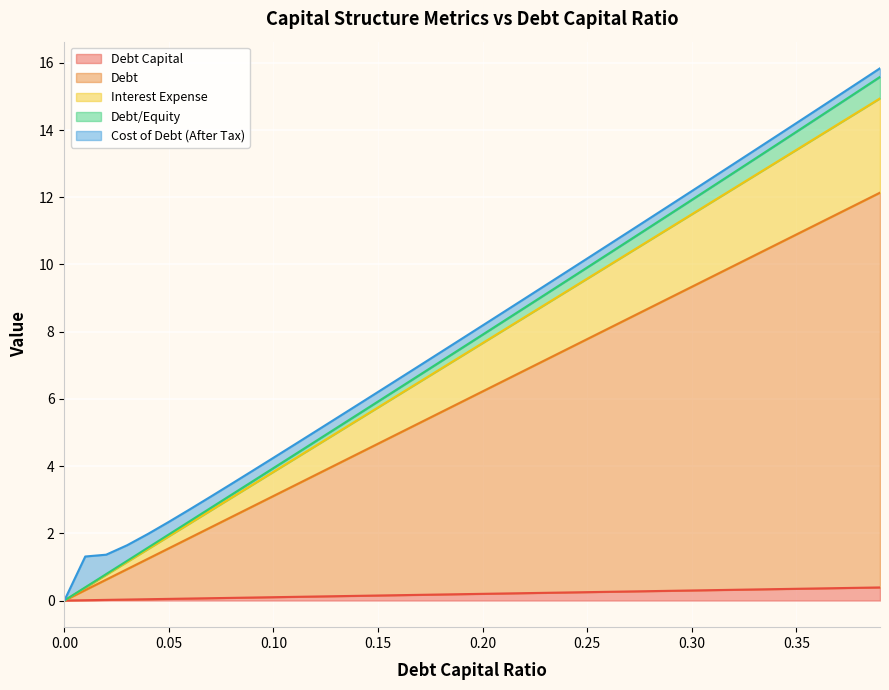

Where does the debt series first go above 6?

0.2